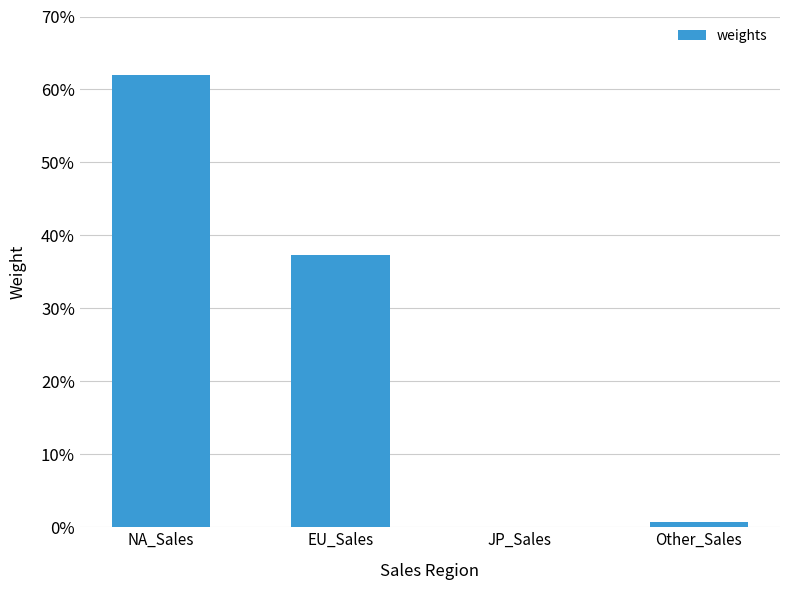

How many data points are above 0?

3